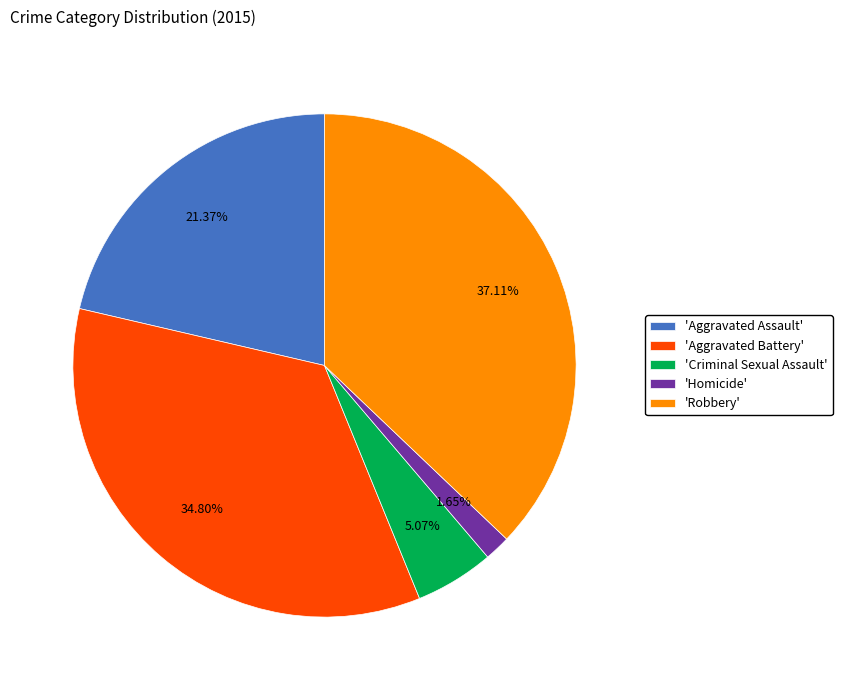

Combined, do 'Homicide' and 'Aggravated Battery' account for over 50%?

No